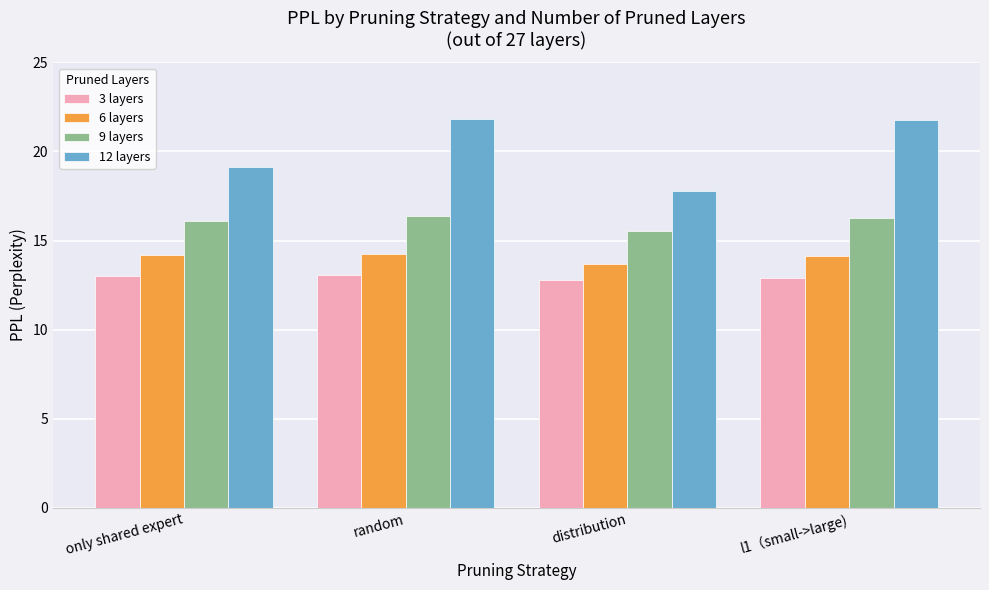

The value of 6 layers at only shared expert is 14.2. True or false?

True